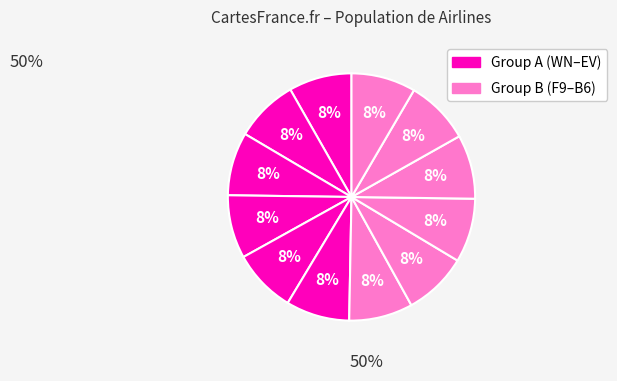

Which category has the biggest portion of the pie?

B6